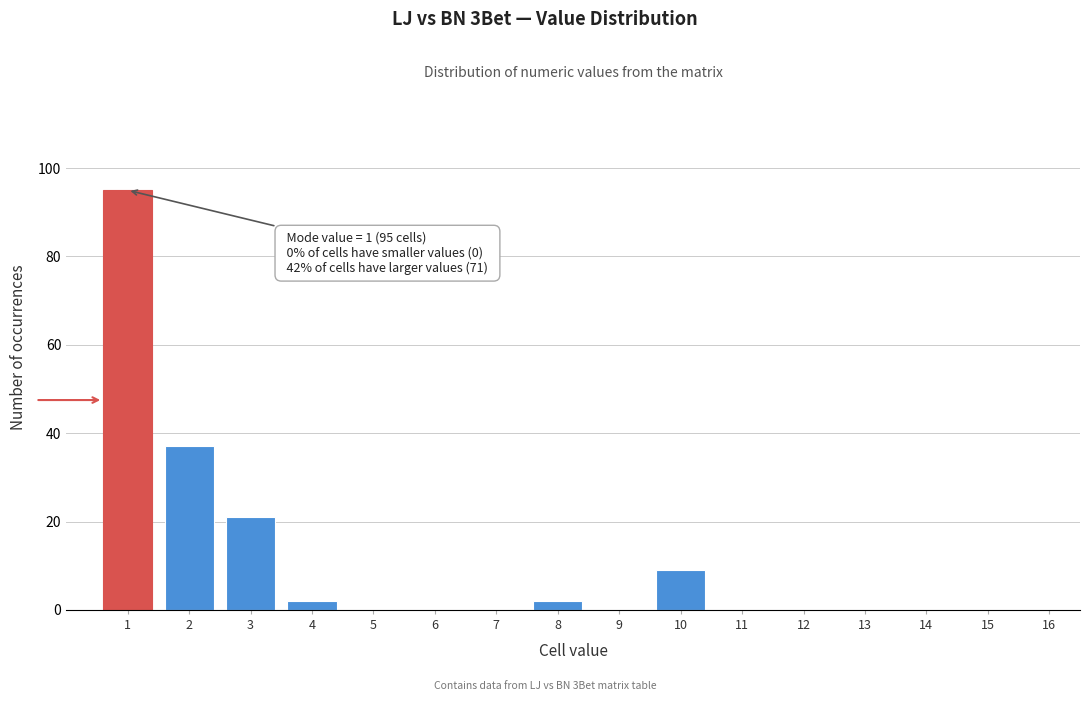

What is the greatest value displayed?

95